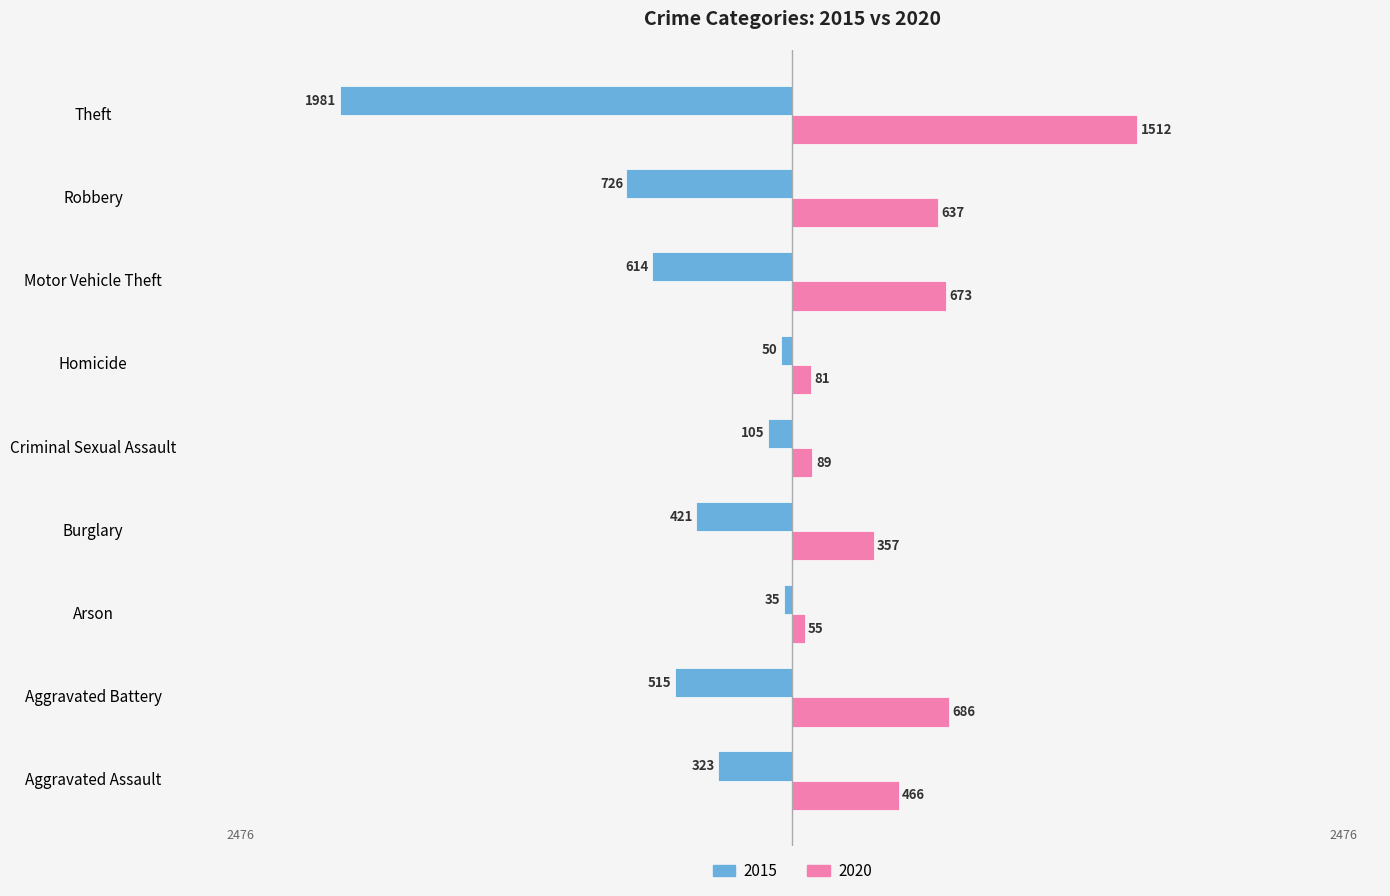

Between Aggravated Assault and Arson, which series saw the biggest shift?

2020